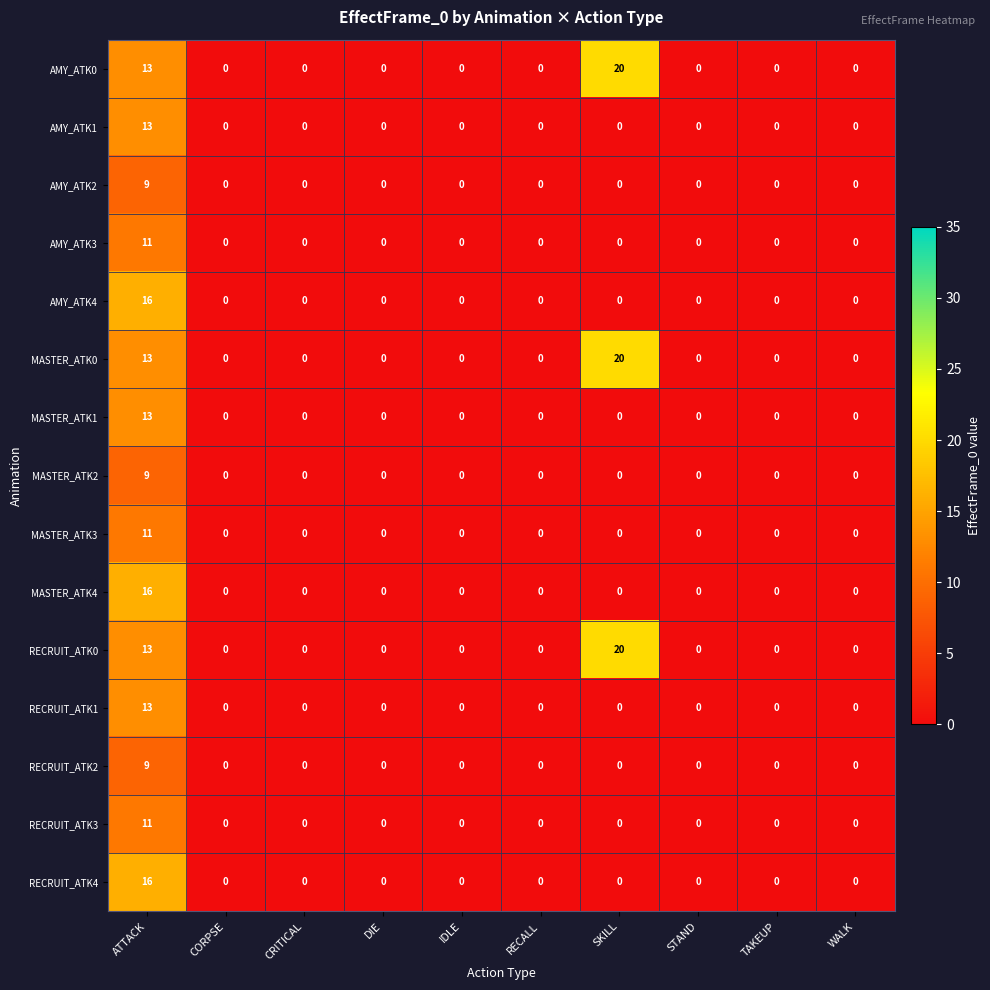

At which category is the sum across all series the highest?

ATTACK